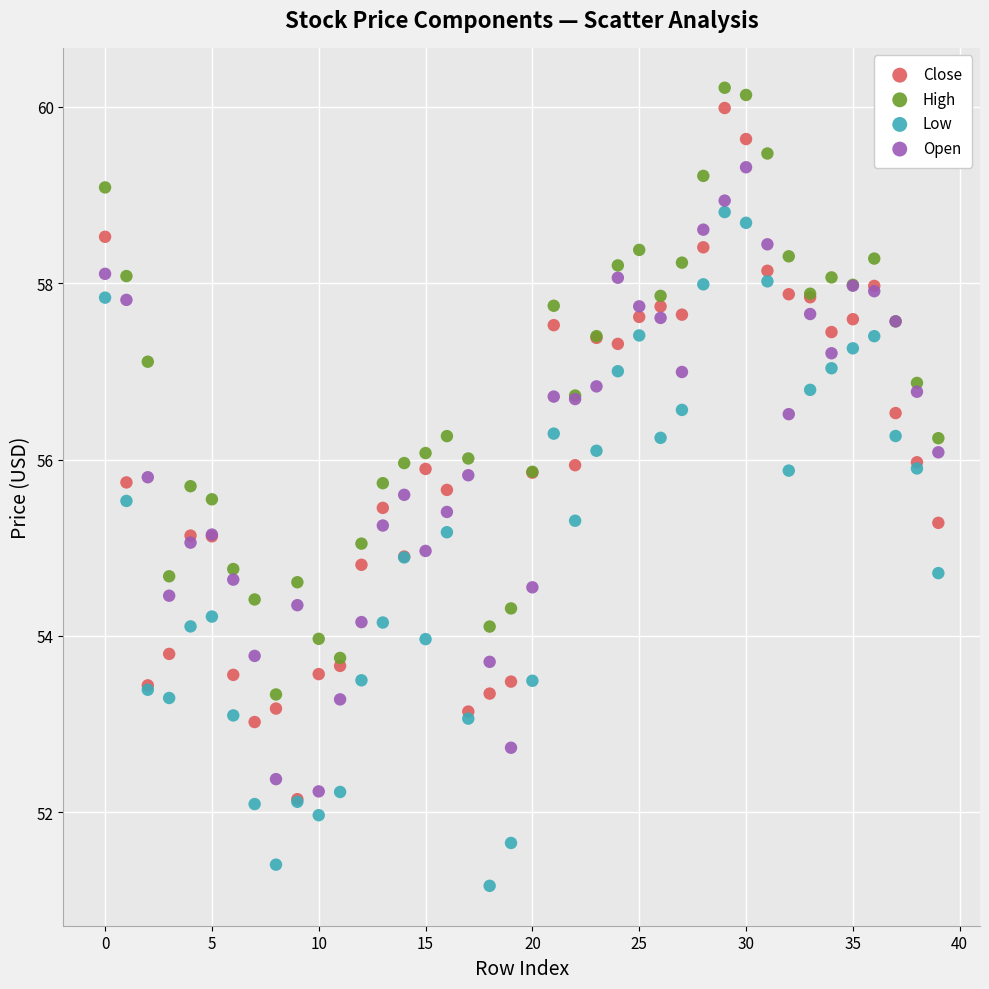

Which series has the widest spread of Y values?

Close